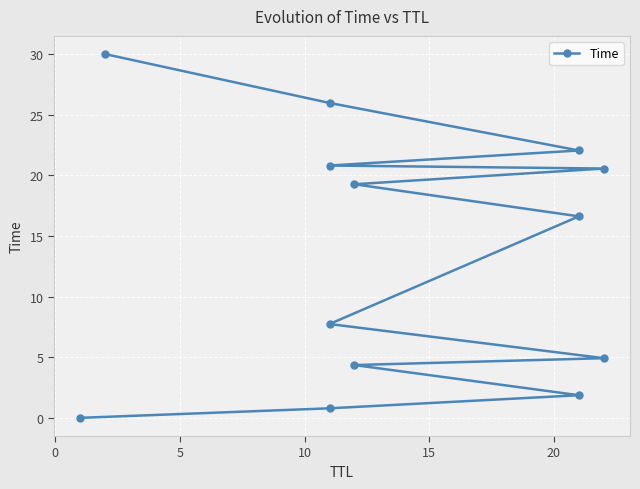

True or false: there are more than 2 points higher than both neighbors.

False